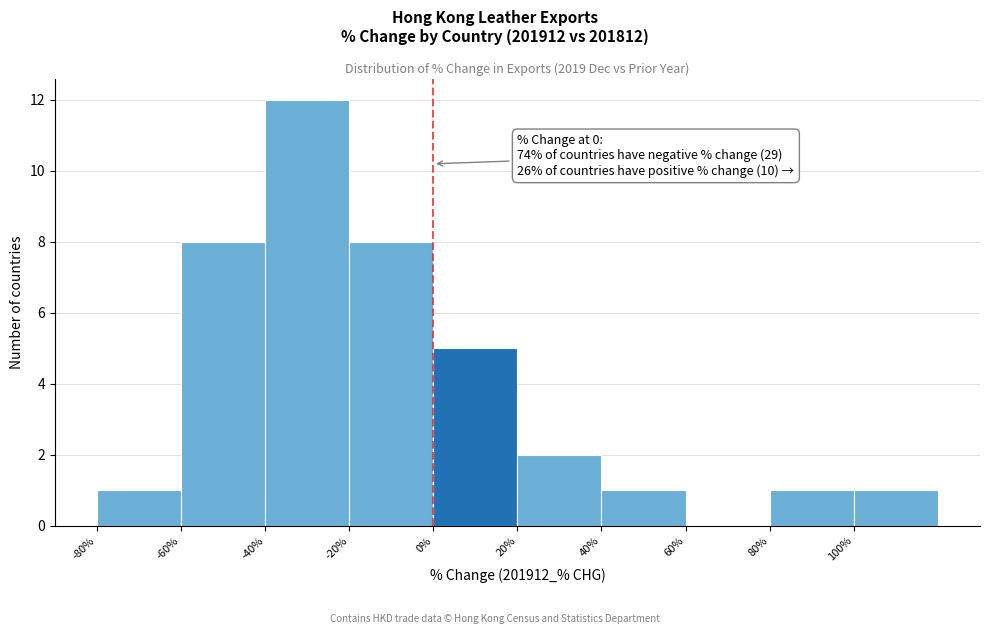

Which range on the x-axis has the tallest bar?

-40 to -20